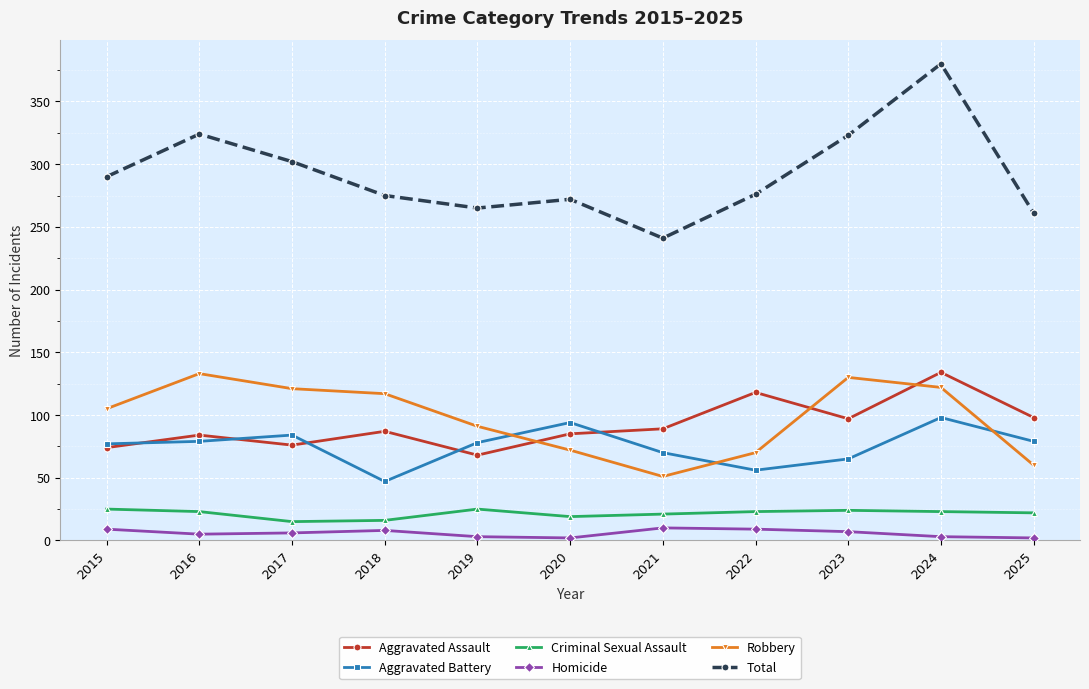

True or false: Aggravated Battery has a value of 121 at 2017.

False